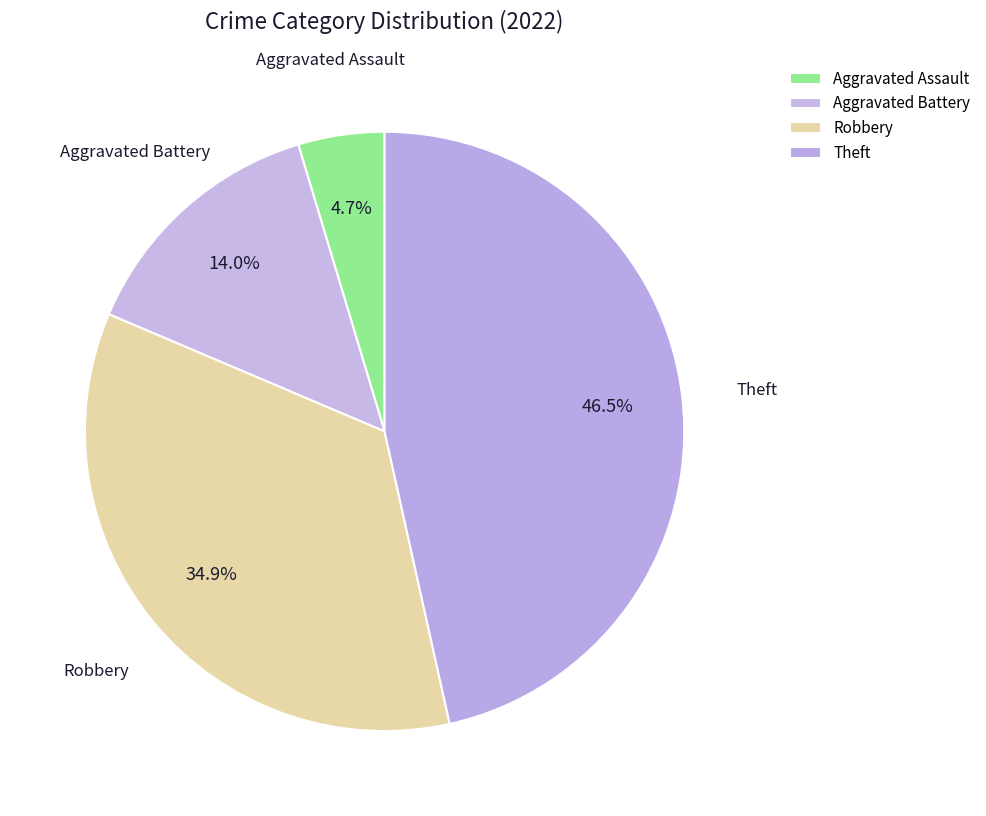

Which slice is the smallest?

Aggravated Assault